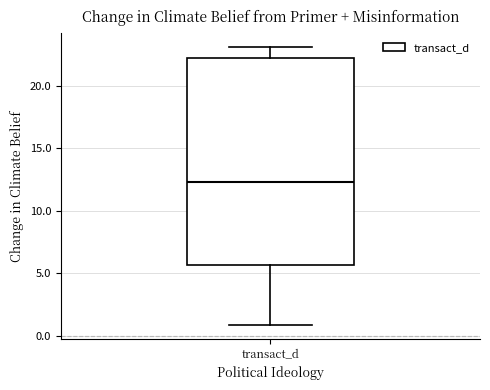

Read this box plot against the y-axis: the position of the median line, the range covered by the box, and the ends of both whiskers. The values are not printed on the chart, so give them approximately, as read against the axis.

median 12.5, box 5.5 to 22.0, whiskers 1.0 to 23.0